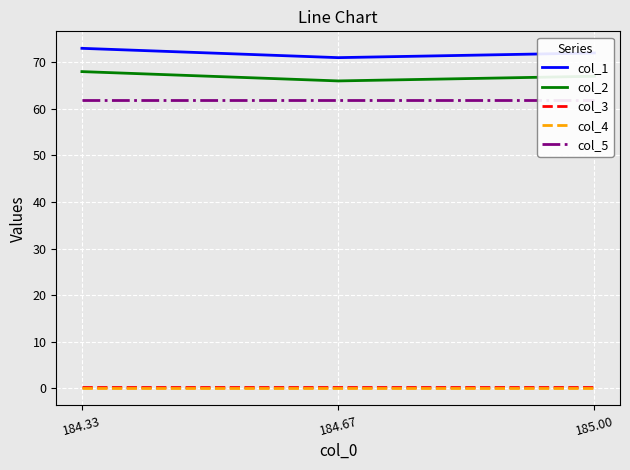

What are all the series names shown in the legend?

col_1, col_2, col_3, col_4, col_5